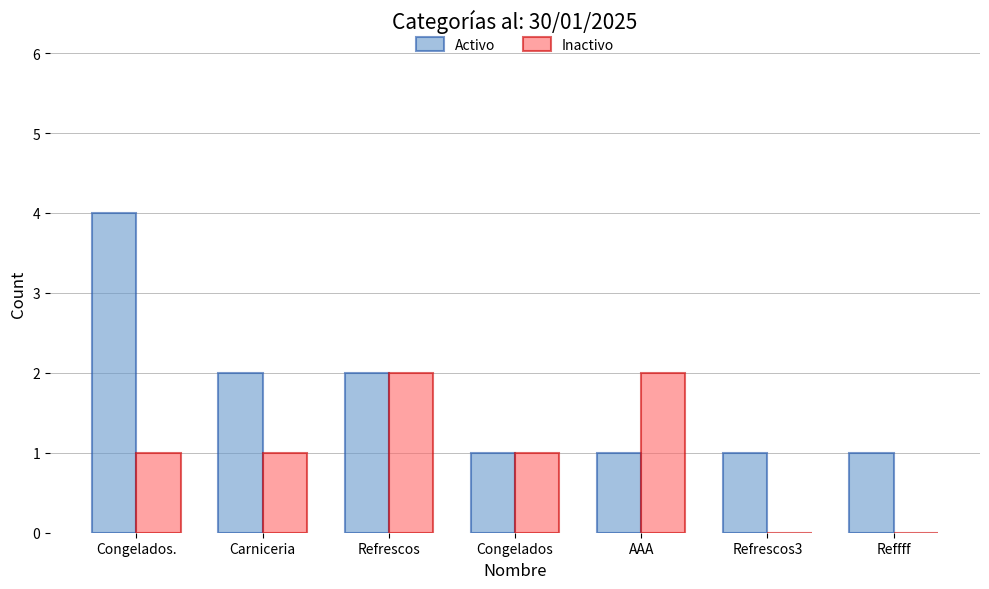

What is the maximum value shown in the chart?

4